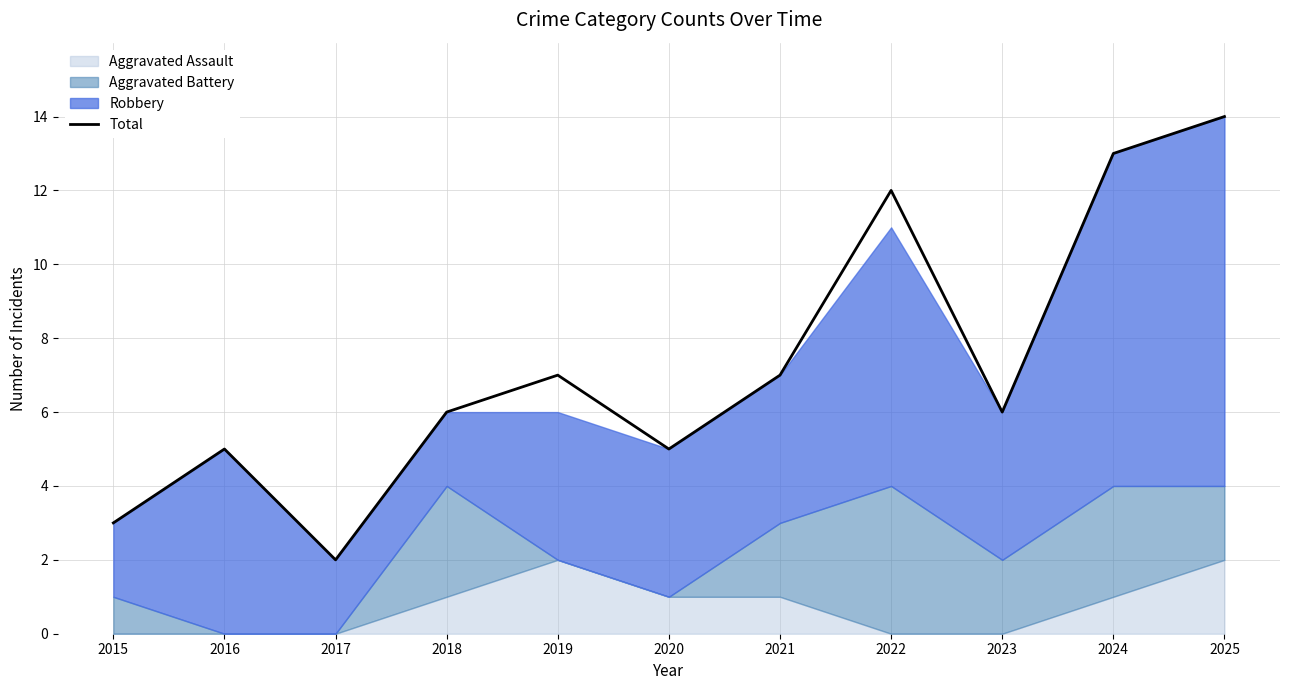

At which label is the value closest to 8?

2019